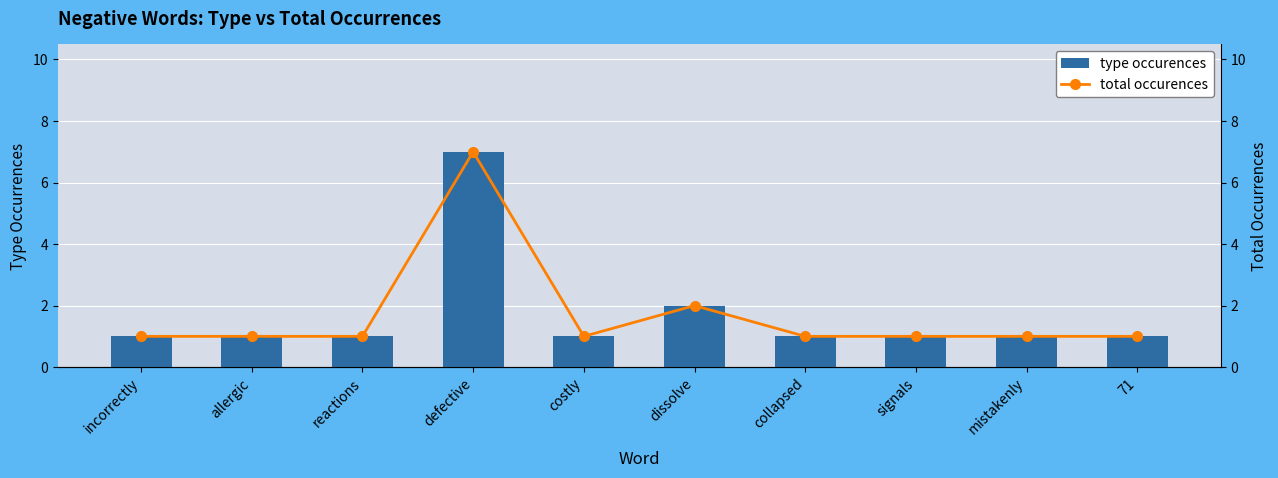

How many data points does each series have?

10